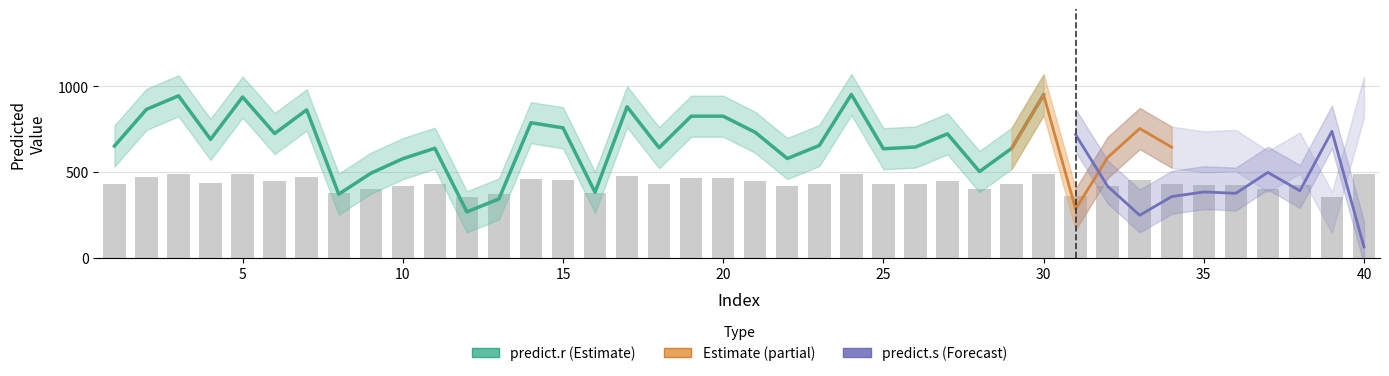

What is the value of the 34th bar from the left?

428.8